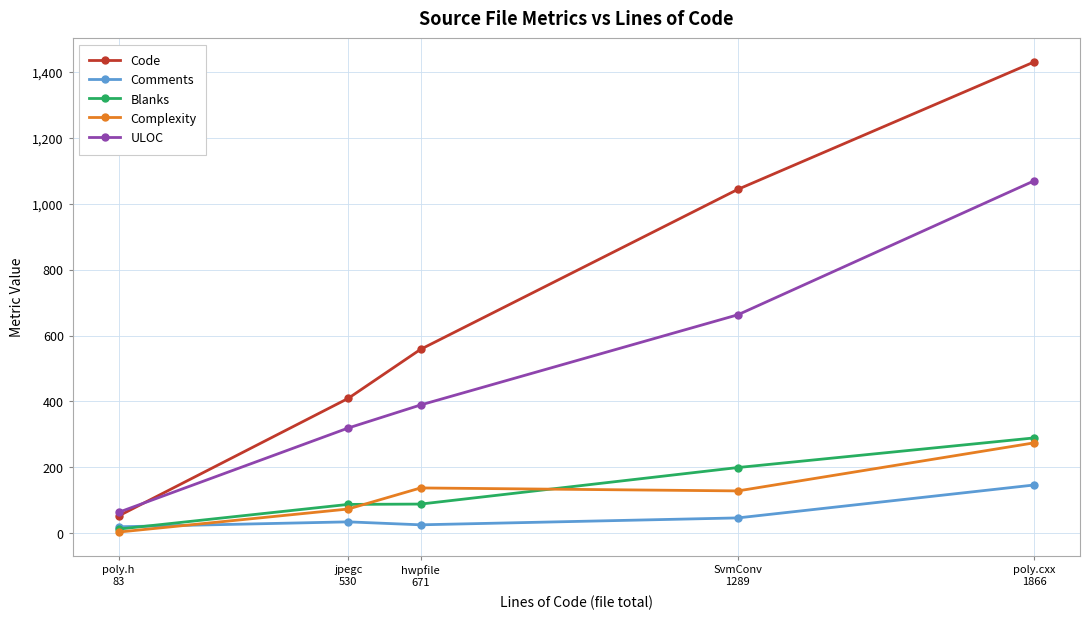

What is the difference between the highest and lowest values at jpegc
530?

375